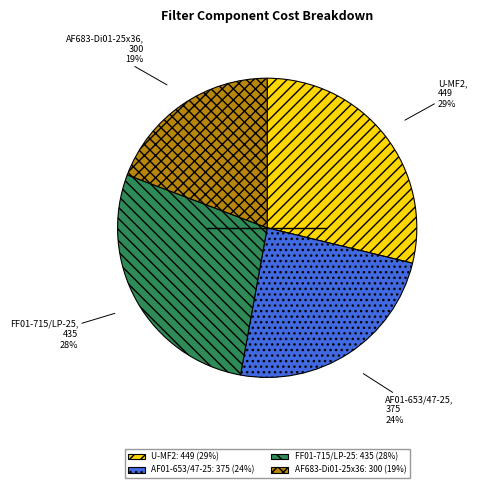

Is there any slice that represents more than half of the pie?

No